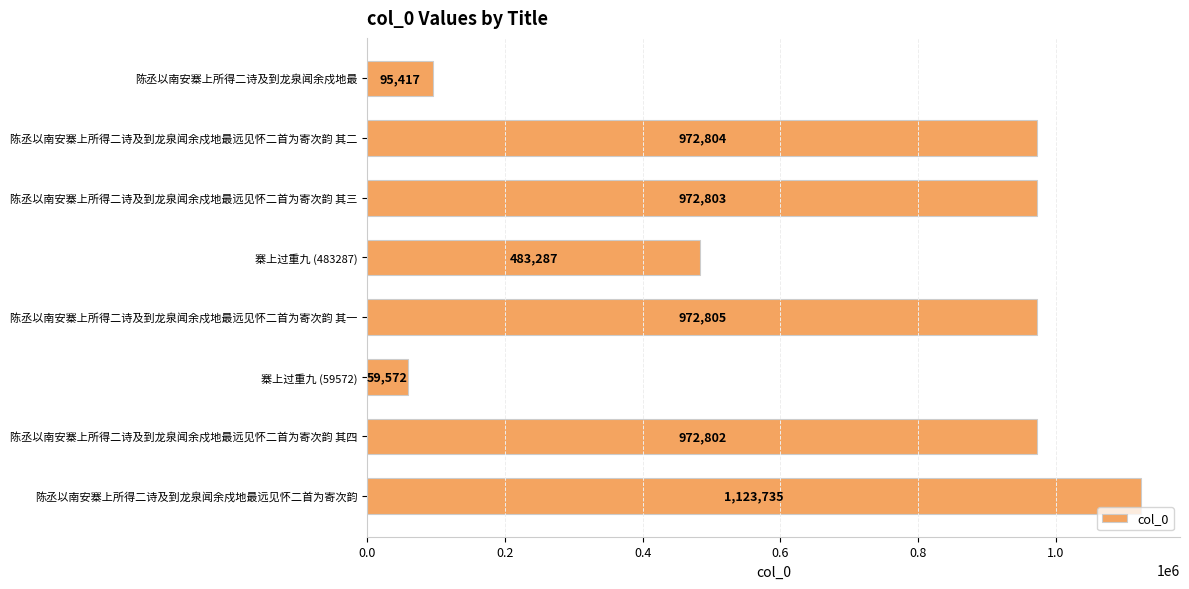

What is the average value?

706653